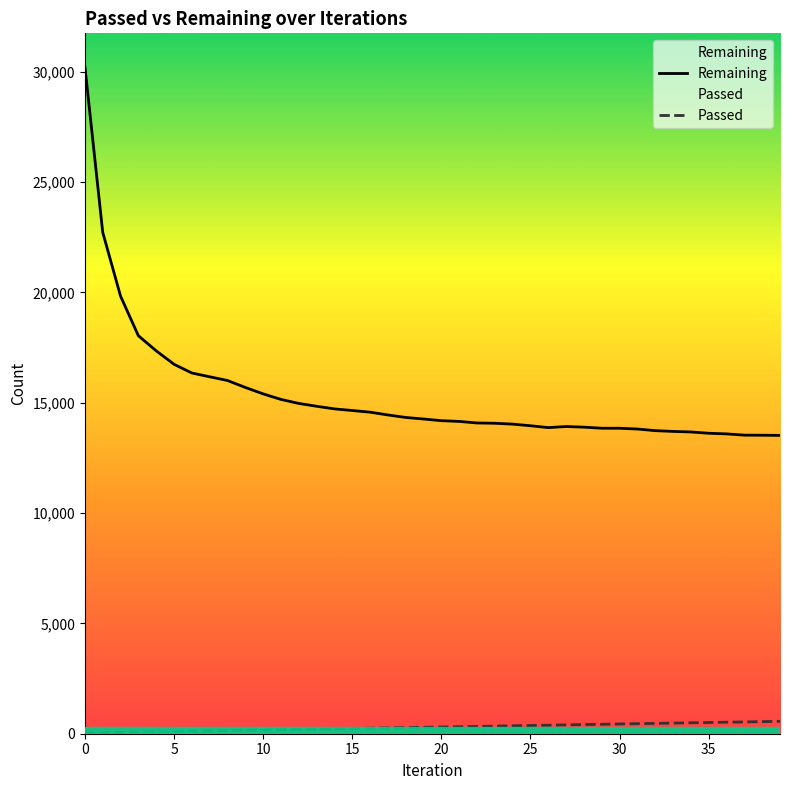

How many data points in Remaining are above 14262?

19